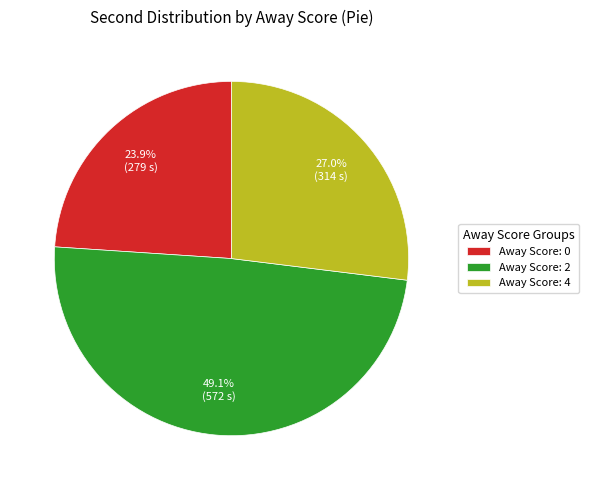

To the nearest percent, what is the difference between the largest and smallest slice percentages?

25%